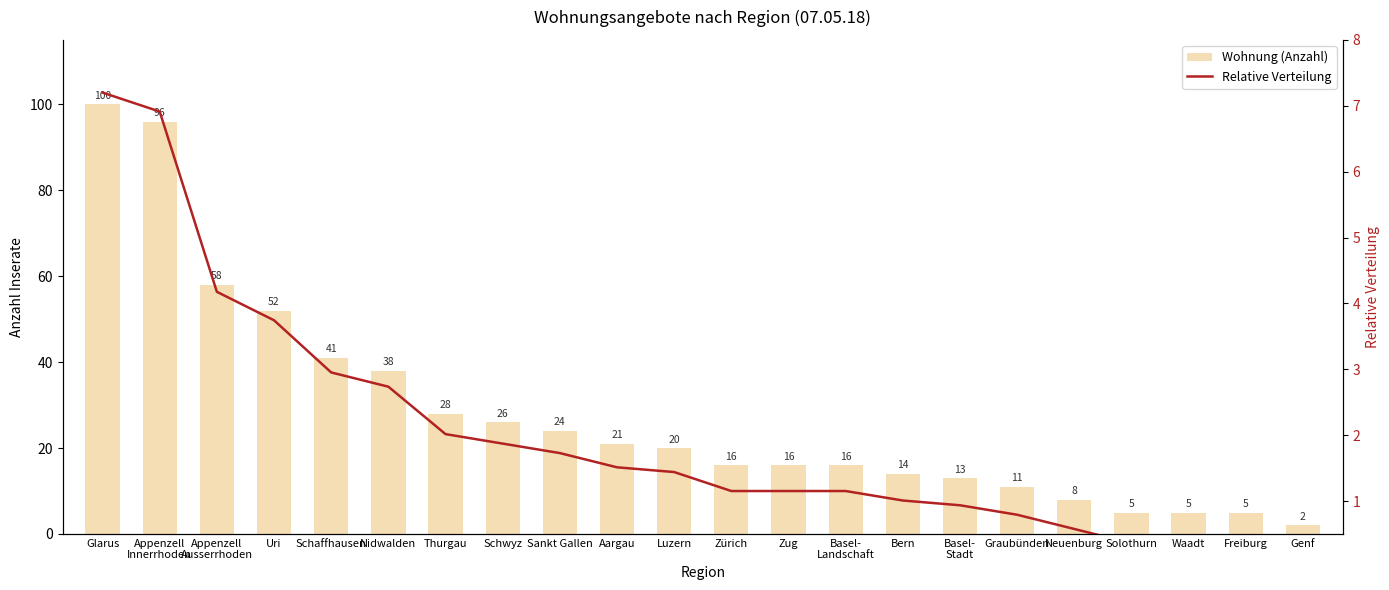

Where does the Wohnung (Anzahl) series first go above 20?

Glarus